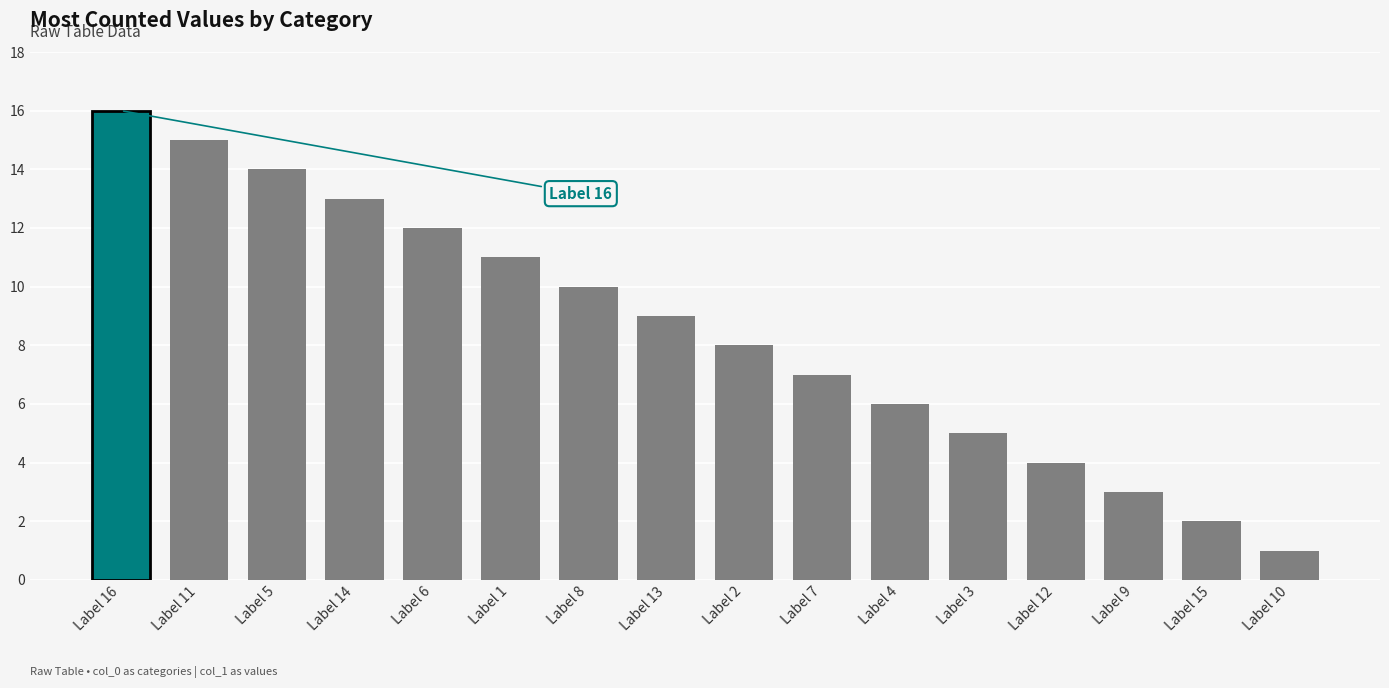

What is the change in value from Label 8 to Label 15?

-8